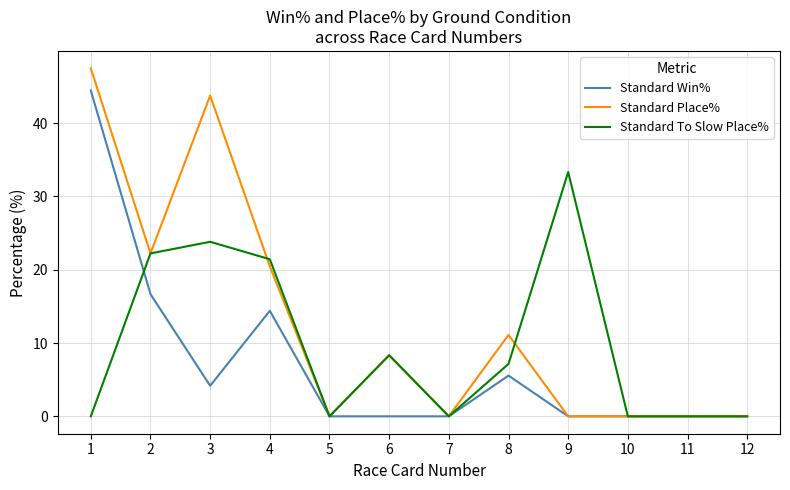

Does the chart display data point markers on the line(s)?

No